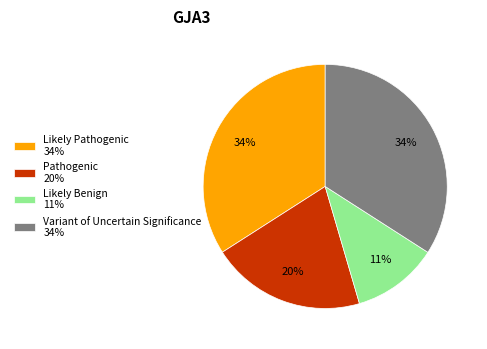

Which category has the smallest portion of the pie?

Likely Benign 11%